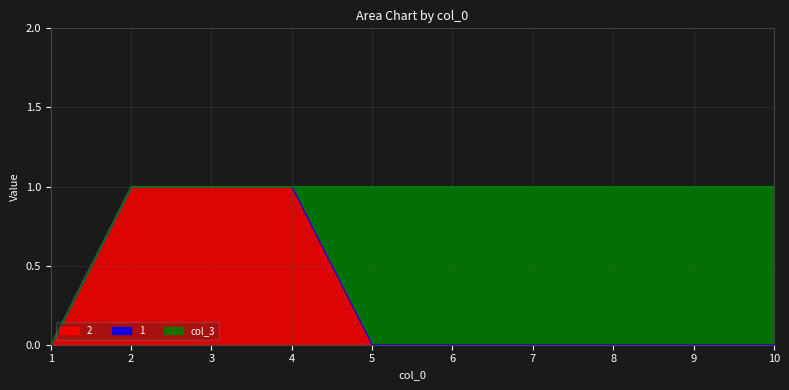

How many values in 2 are above zero?

3